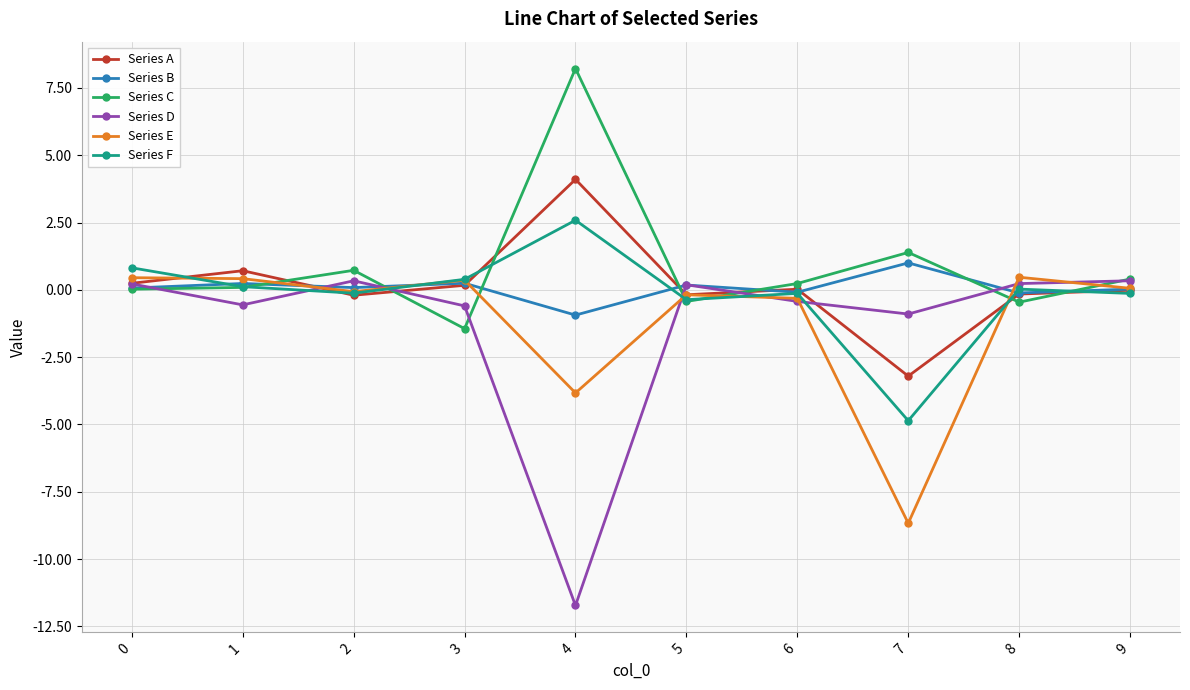

Which series has the largest range (max minus min)?

Series D